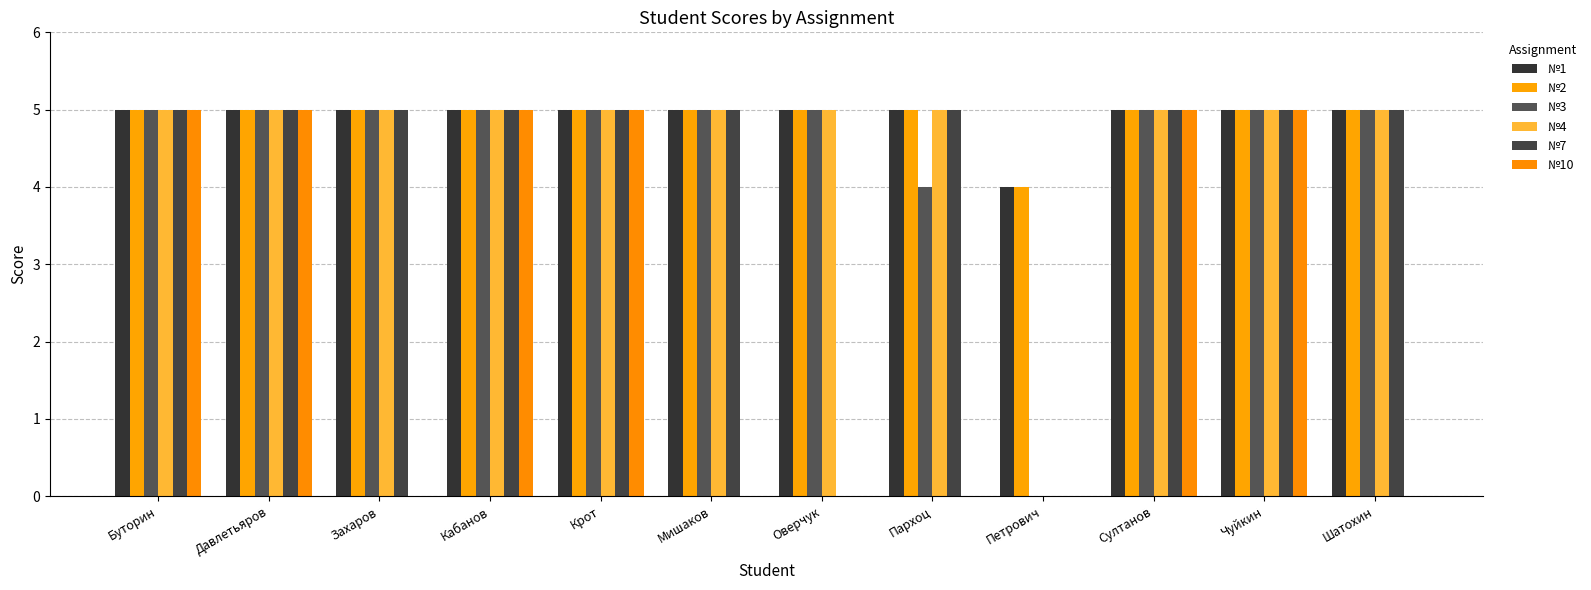

How many positive values does the №3 series have?

11